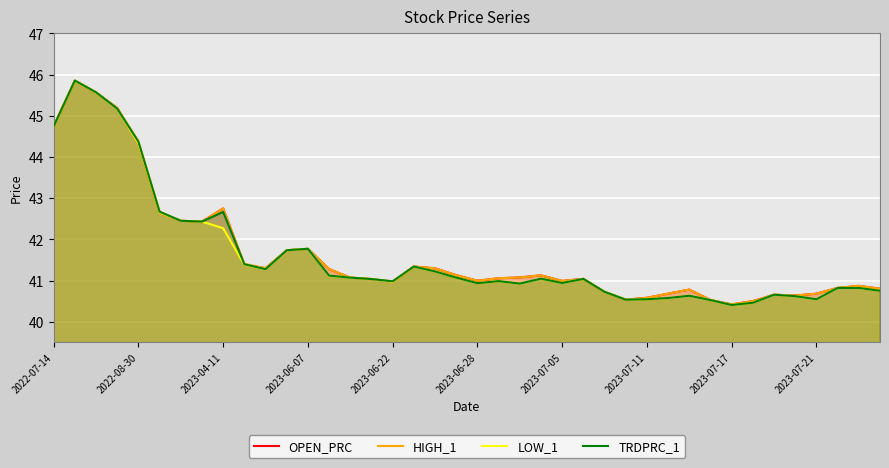

Is it true that HIGH_1 equals 42.8 at 2023-04-11?

True